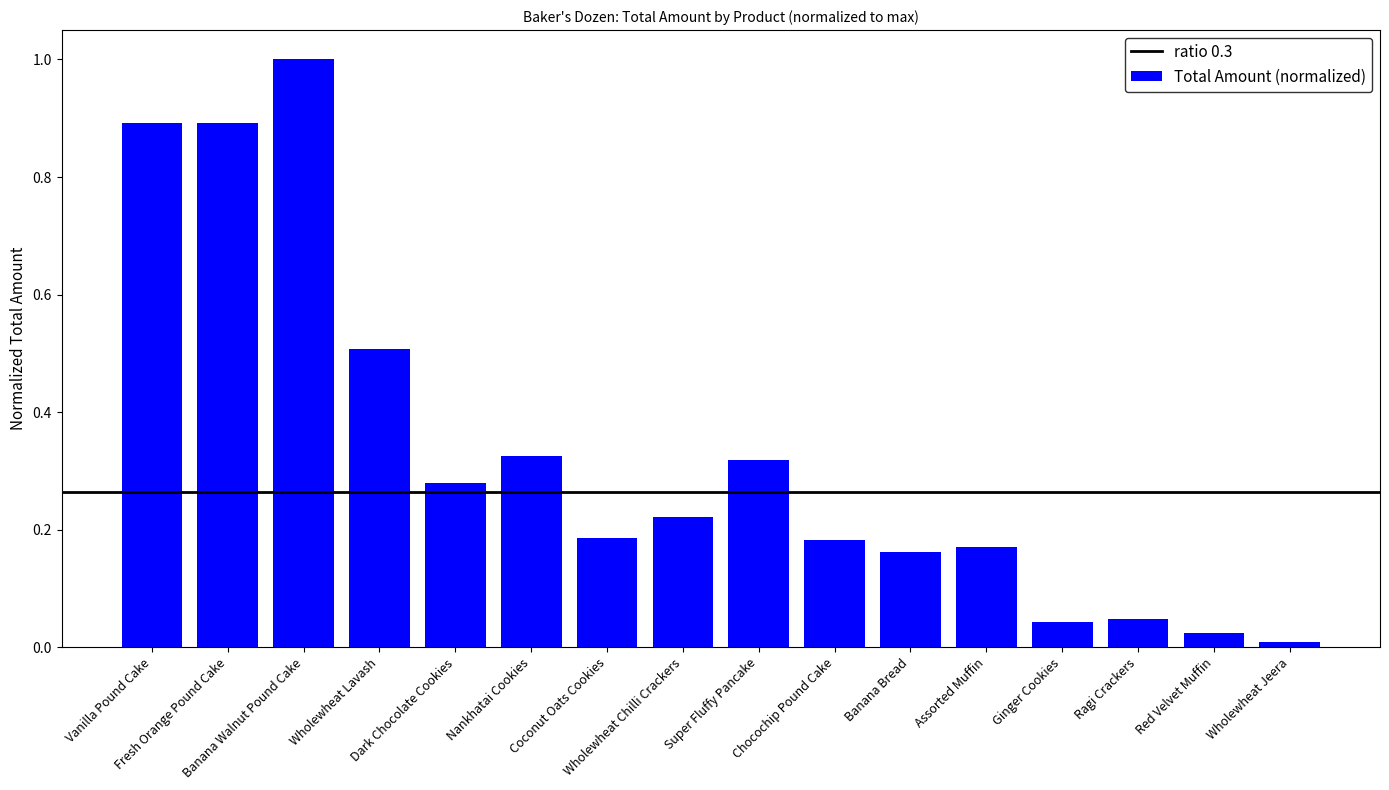

What is the difference between the values at Ginger Cookies and Vanilla Pound Cake?

0.8